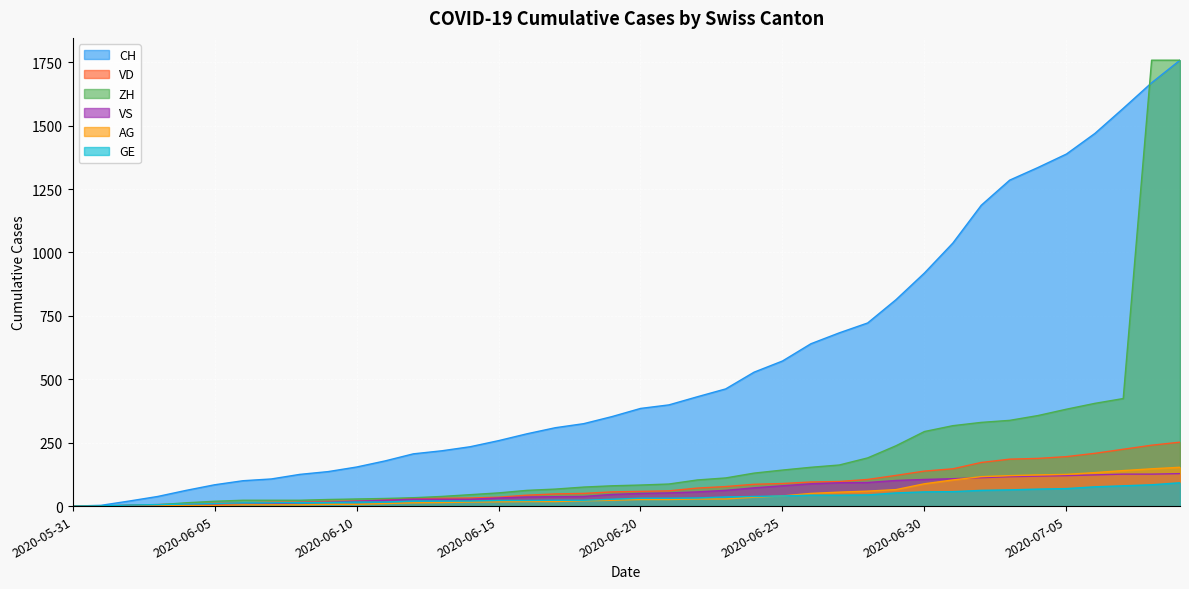

What are all the series names shown in the legend?

CH, VD, ZH, VS, AG, GE